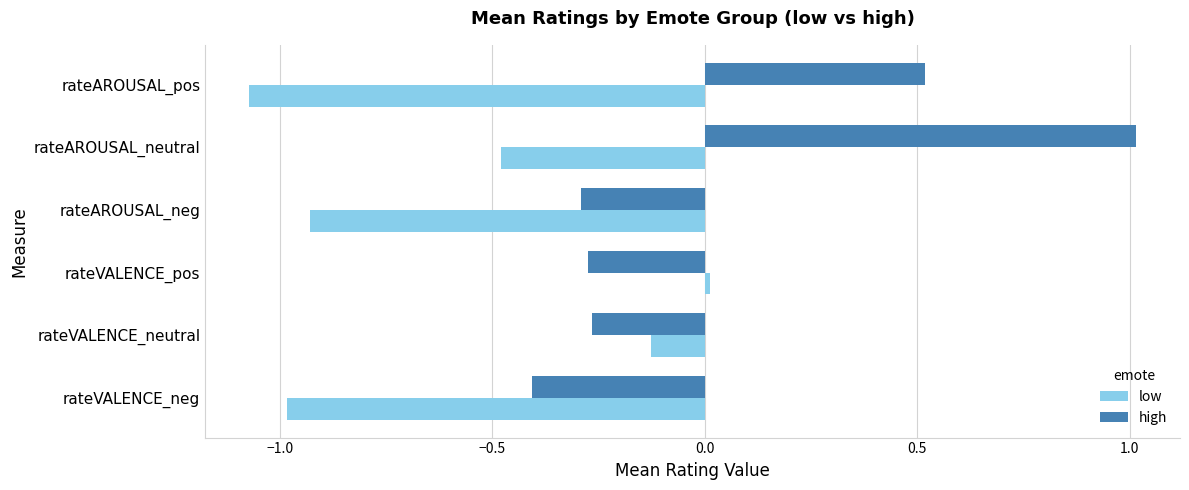

What is the total value across all series at rateAROUSAL_neg?

-1.2